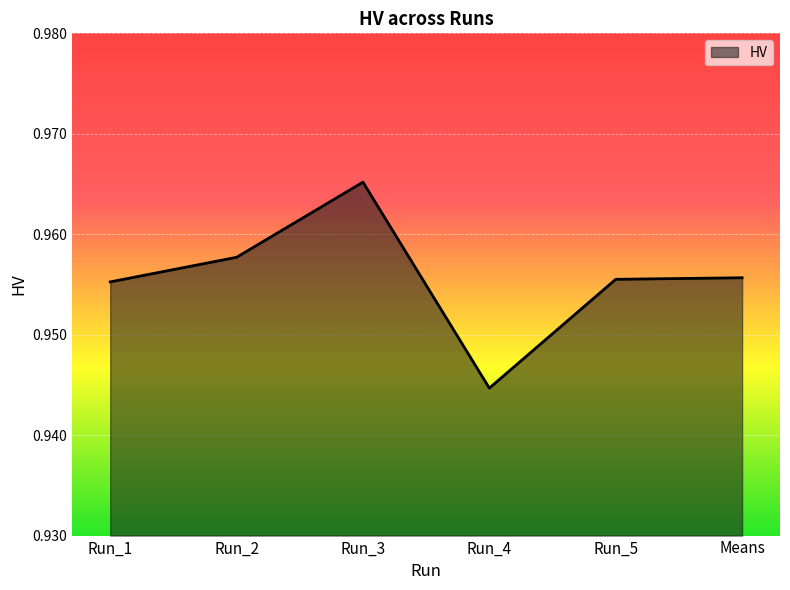

Where is the first local maximum?

Run_3